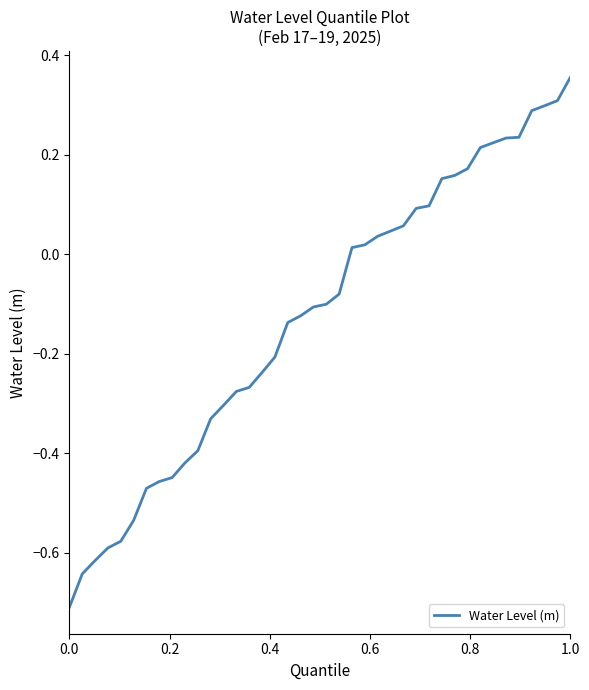

What is the minimum value shown in the chart?

-0.7